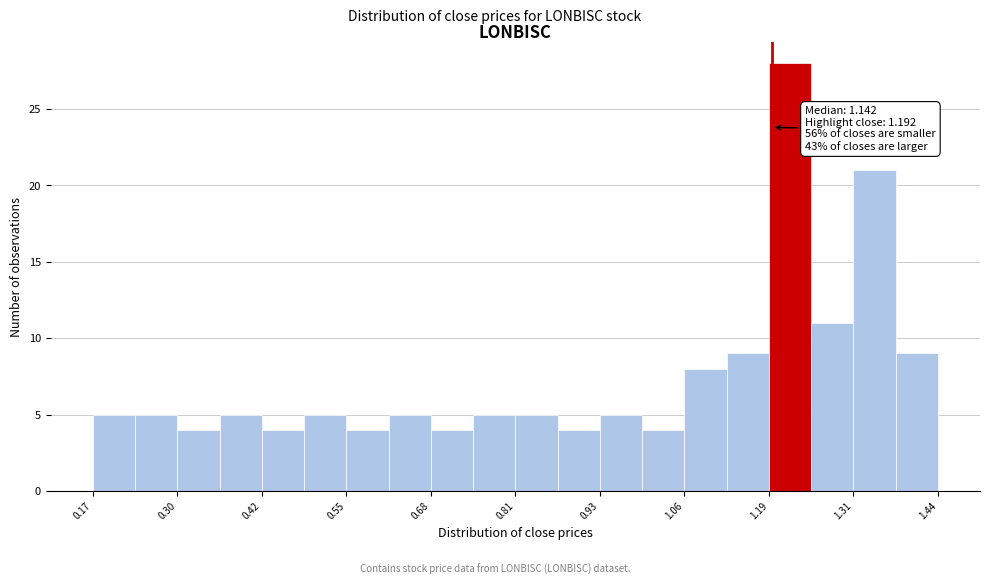

Around what value on the x-axis is the tallest bar? Give the approximate position of its centre, as read against the axis.

1.22